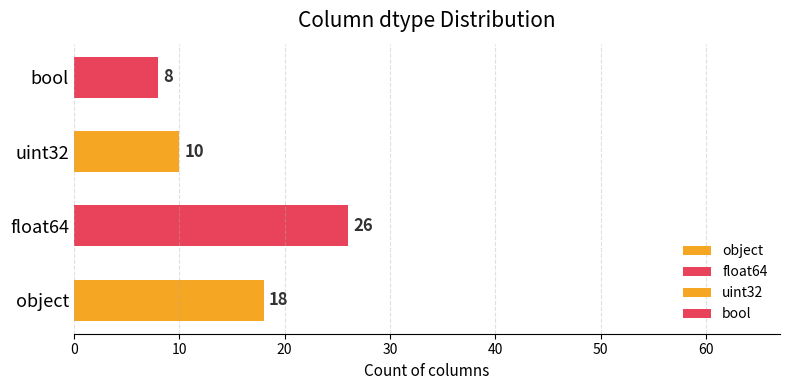

Rank the categories by value from highest to lowest.

float64, object, uint32, bool